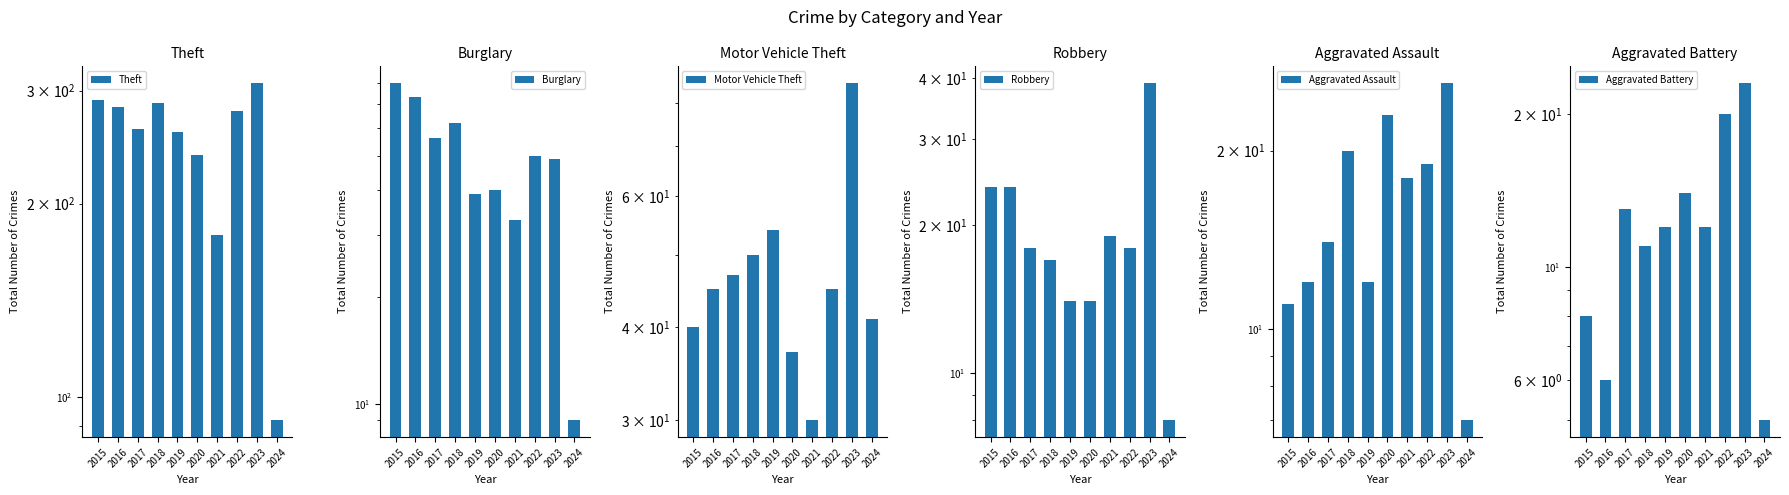

Which category has the highest value in the Robbery series?

2023